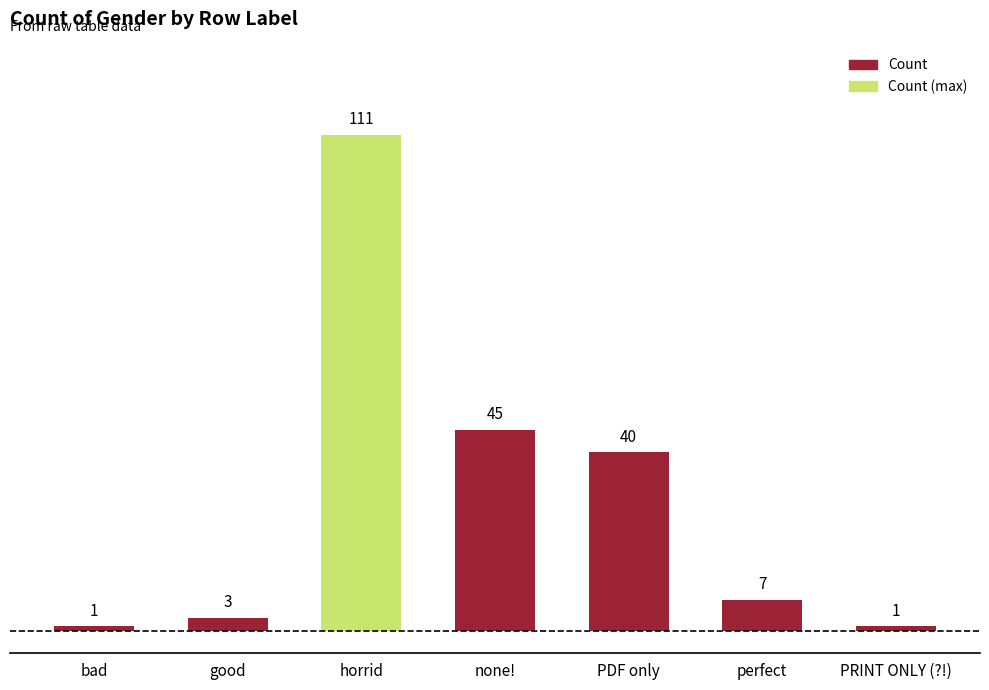

The value at PDF only is 55. True or false?

False